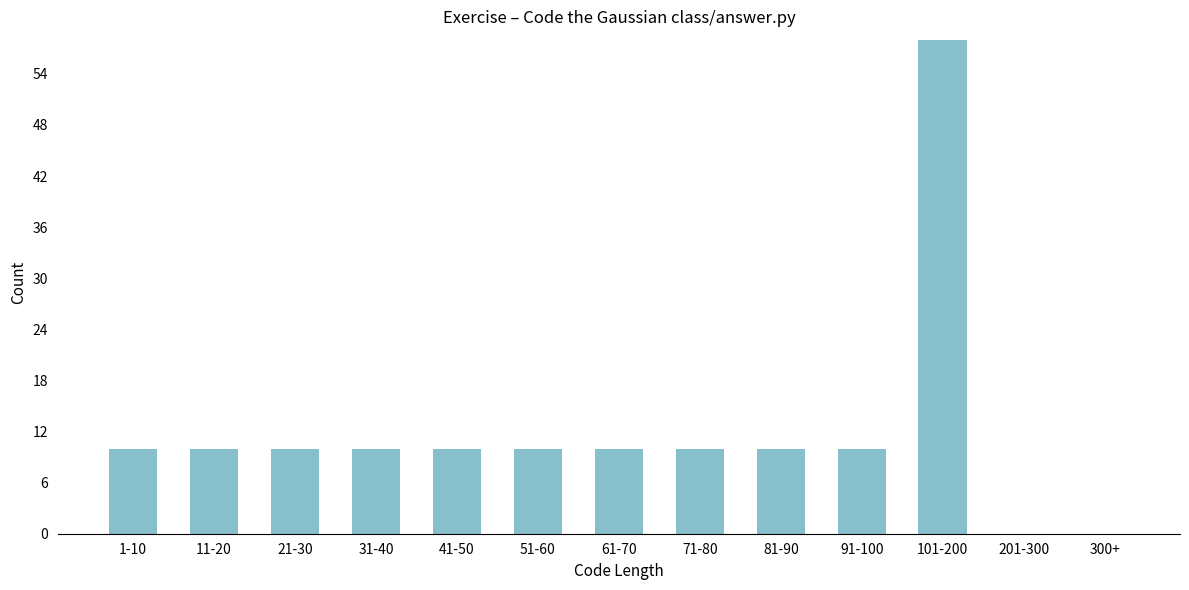

Reading right to left, what are all the values shown in this chart?

300+=0	201-300=0	101-200=58	91-100=10	81-90=10	71-80=10	61-70=10	51-60=10	41-50=10	31-40=10	21-30=10	11-20=10	1-10=10